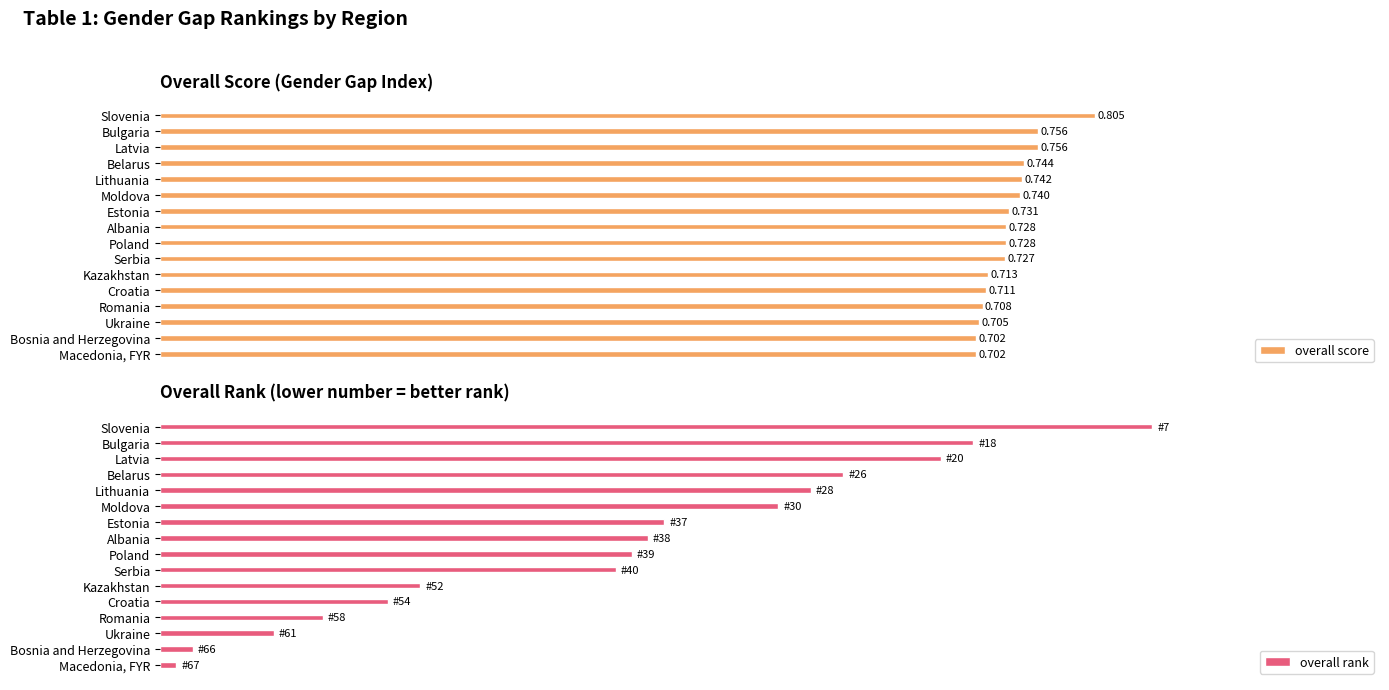

What is the average value of the overall score series?

0.7